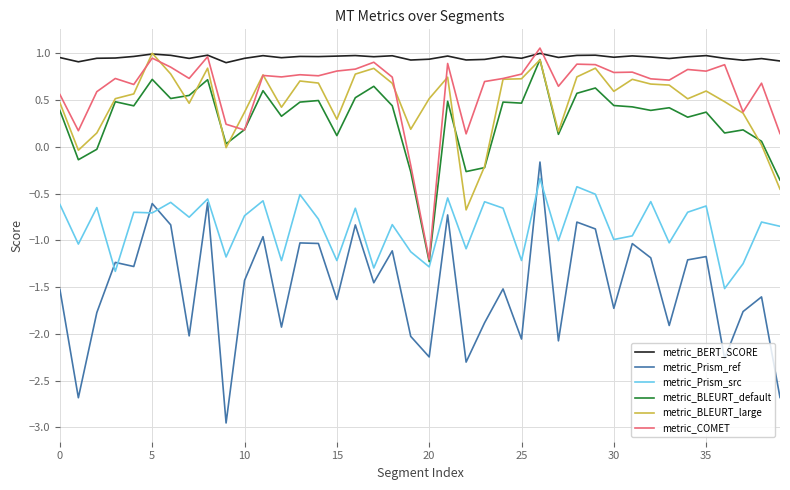

Which series has the largest total across all categories?

metric_BERT_SCORE